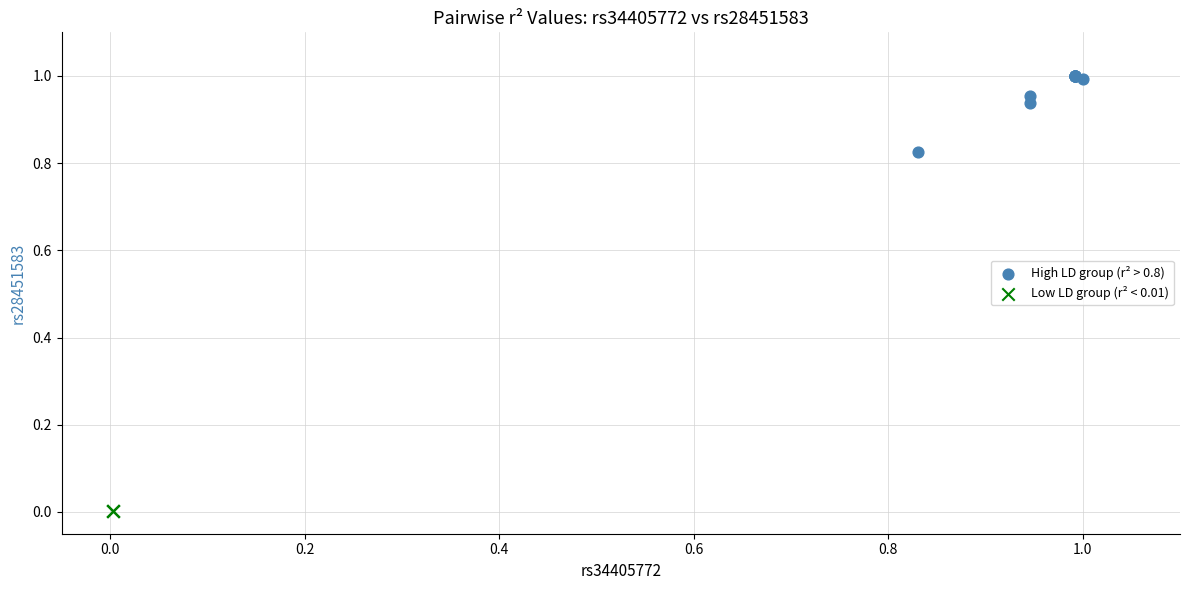

Which series contains the lowest Y value?

Low LD group (r² < 0.01)